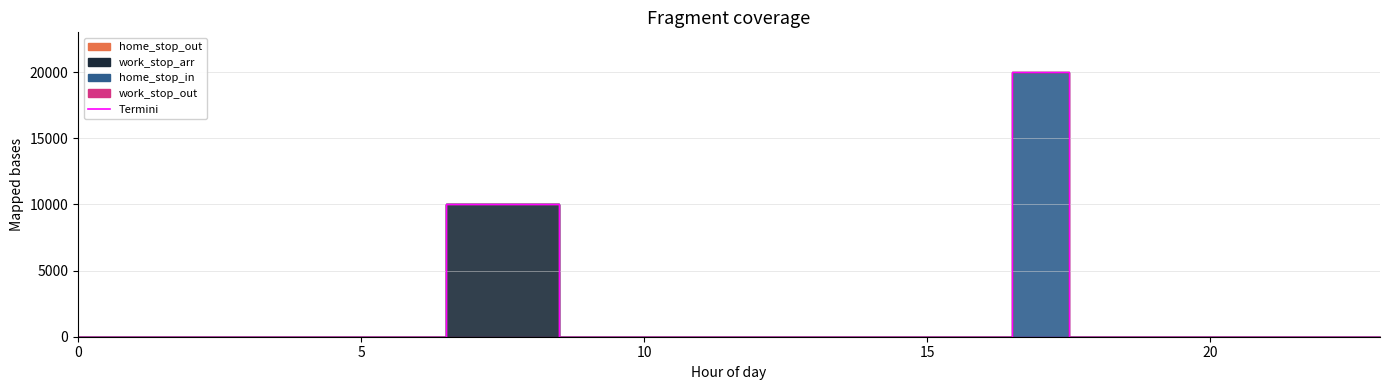

List the series in order of their peak value, lowest first.

home_stop_out, work_stop_out, work_stop_arr, home_stop_in